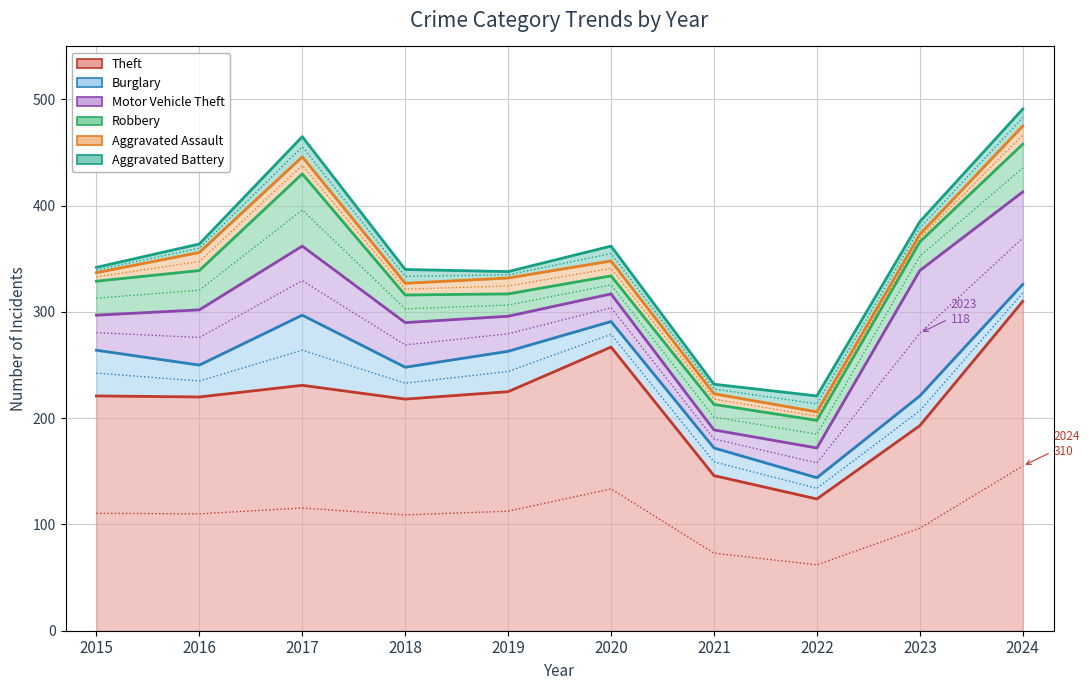

Reading left to right, extract all data points from this chart.

Theft: 2015=221	2016=220	2017=231	2018=218	2019=225	2020=267	2021=146	2022=124	2023=193	2024=310
Burglary: 2015=264	2016=250	2017=297	2018=248	2019=263	2020=291	2021=172	2022=144	2023=221	2024=326
Motor Vehicle Theft: 2015=297	2016=302	2017=362	2018=290	2019=296	2020=317	2021=189	2022=172	2023=339	2024=413
Robbery: 2015=329	2016=339	2017=430	2018=316	2019=317	2020=334	2021=213	2022=198	2023=366	2024=458
Aggravated Assault: 2015=337	2016=356	2017=446	2018=327	2019=332	2020=348	2021=223	2022=206	2023=373	2024=475
Aggravated Battery: 2015=342	2016=364	2017=465	2018=340	2019=338	2020=362	2021=232	2022=221	2023=385	2024=491